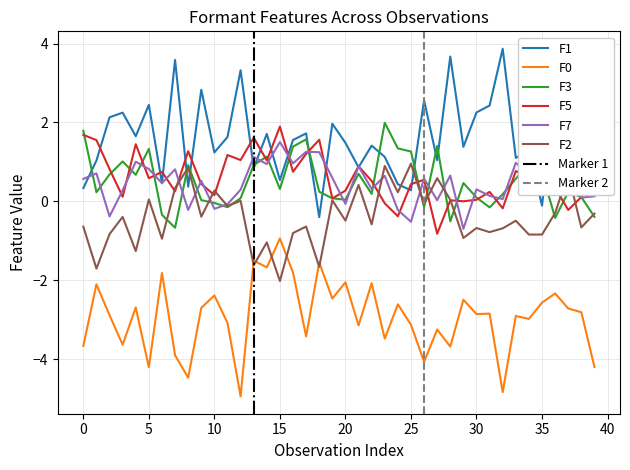

What is the maximum value for F2?

1.0